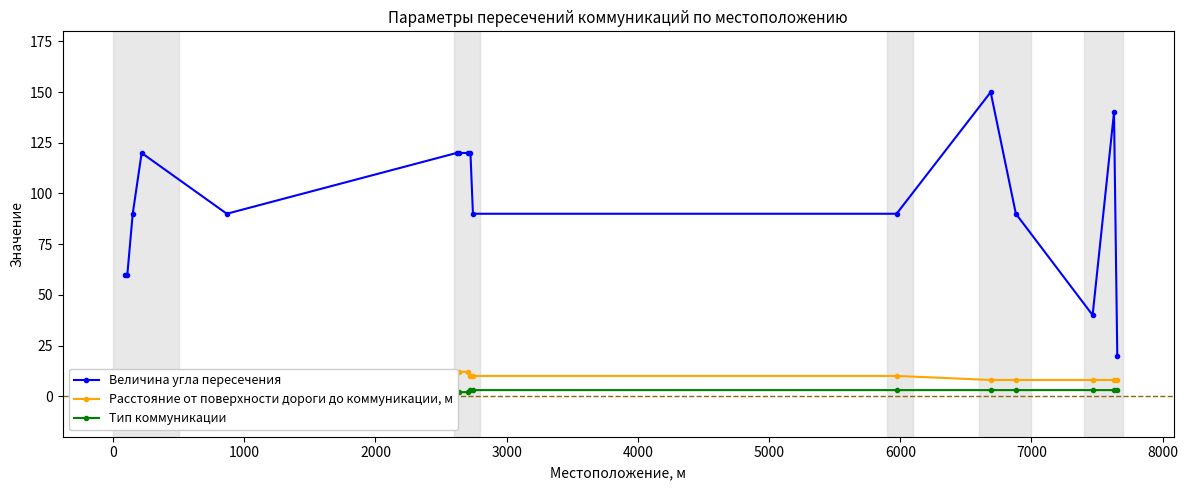

True or false: Тип коммуникации and Величина угла пересечения intersect in this chart.

False